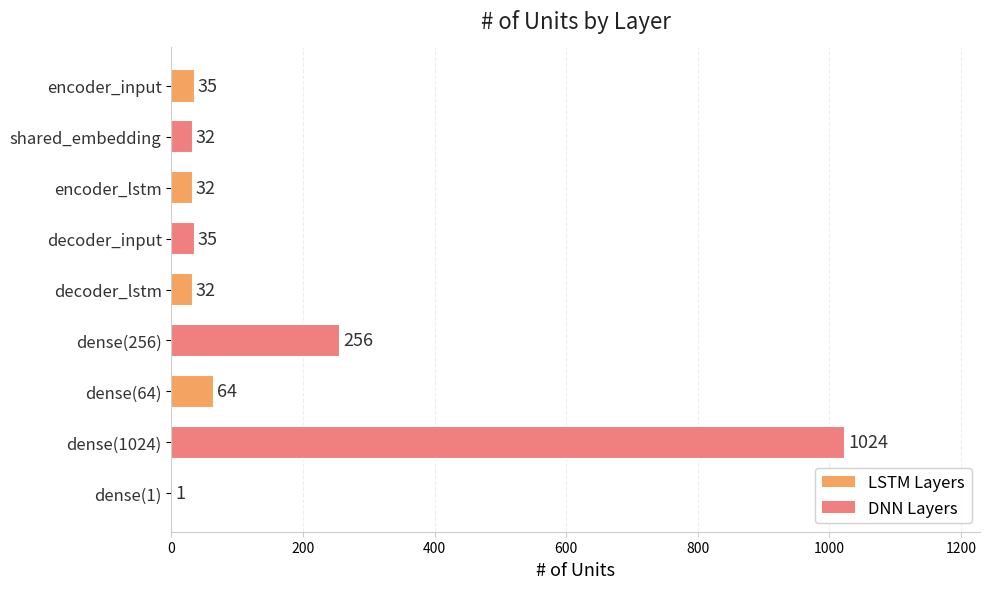

What value does the data have at encoder_input?

35